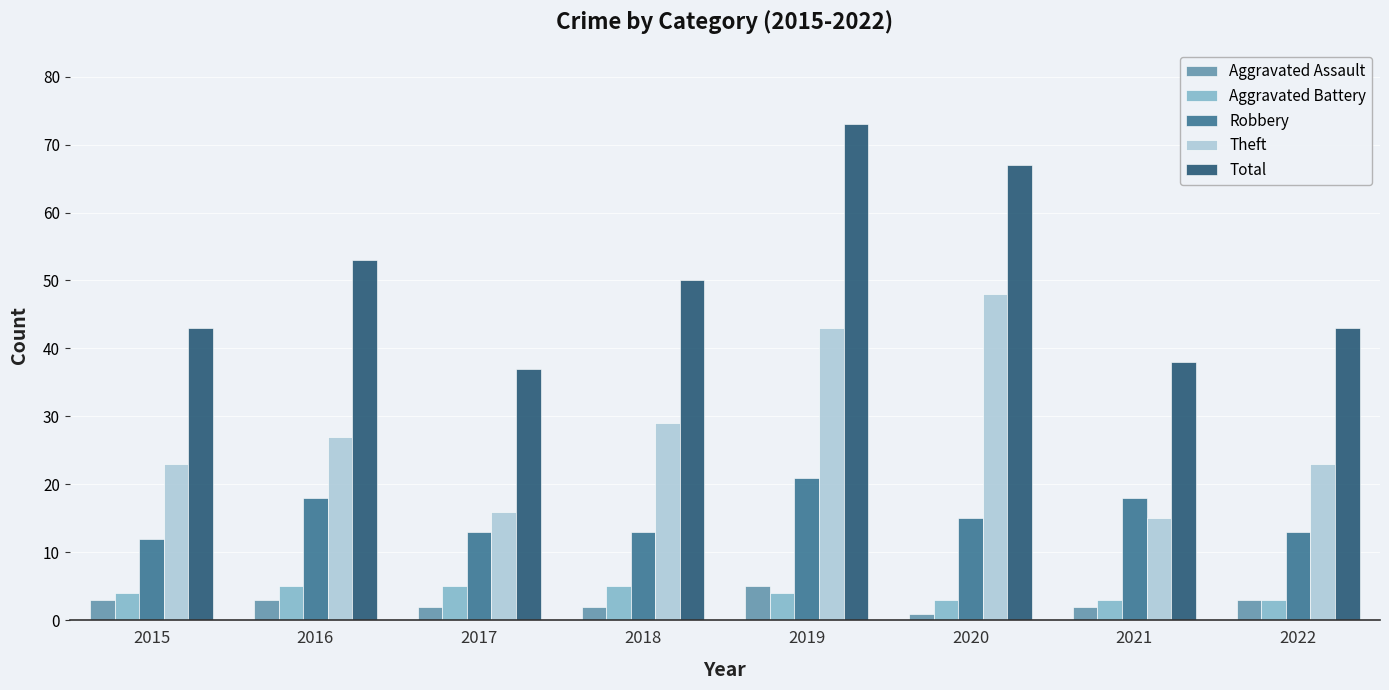

Which series has the widest spread of values?

Total